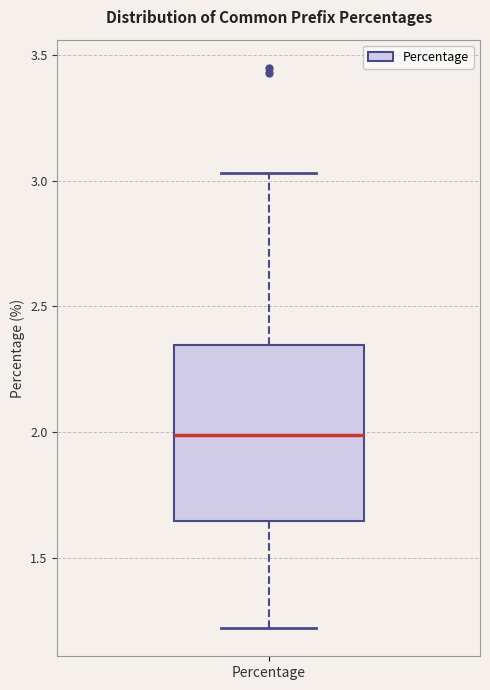

Where does the lower whisker of the box for Percentage end on the y-axis? The values are not printed on the chart, so give them approximately, as read against the axis.

1.20